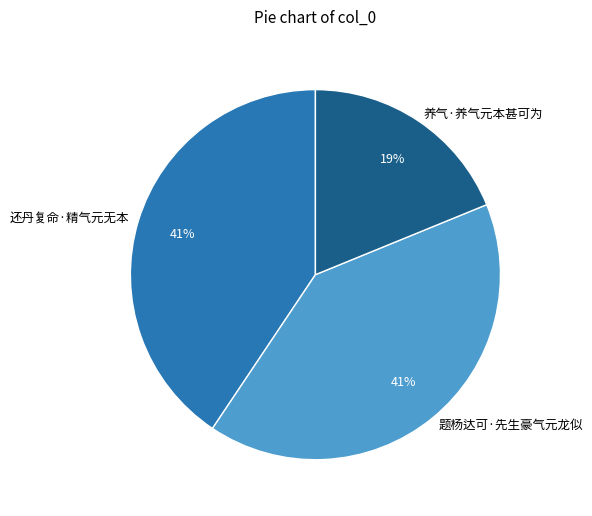

Combined, do 题杨达可·先生豪气元龙似 and 还丹复命·精气元无本 account for over 50%?

Yes